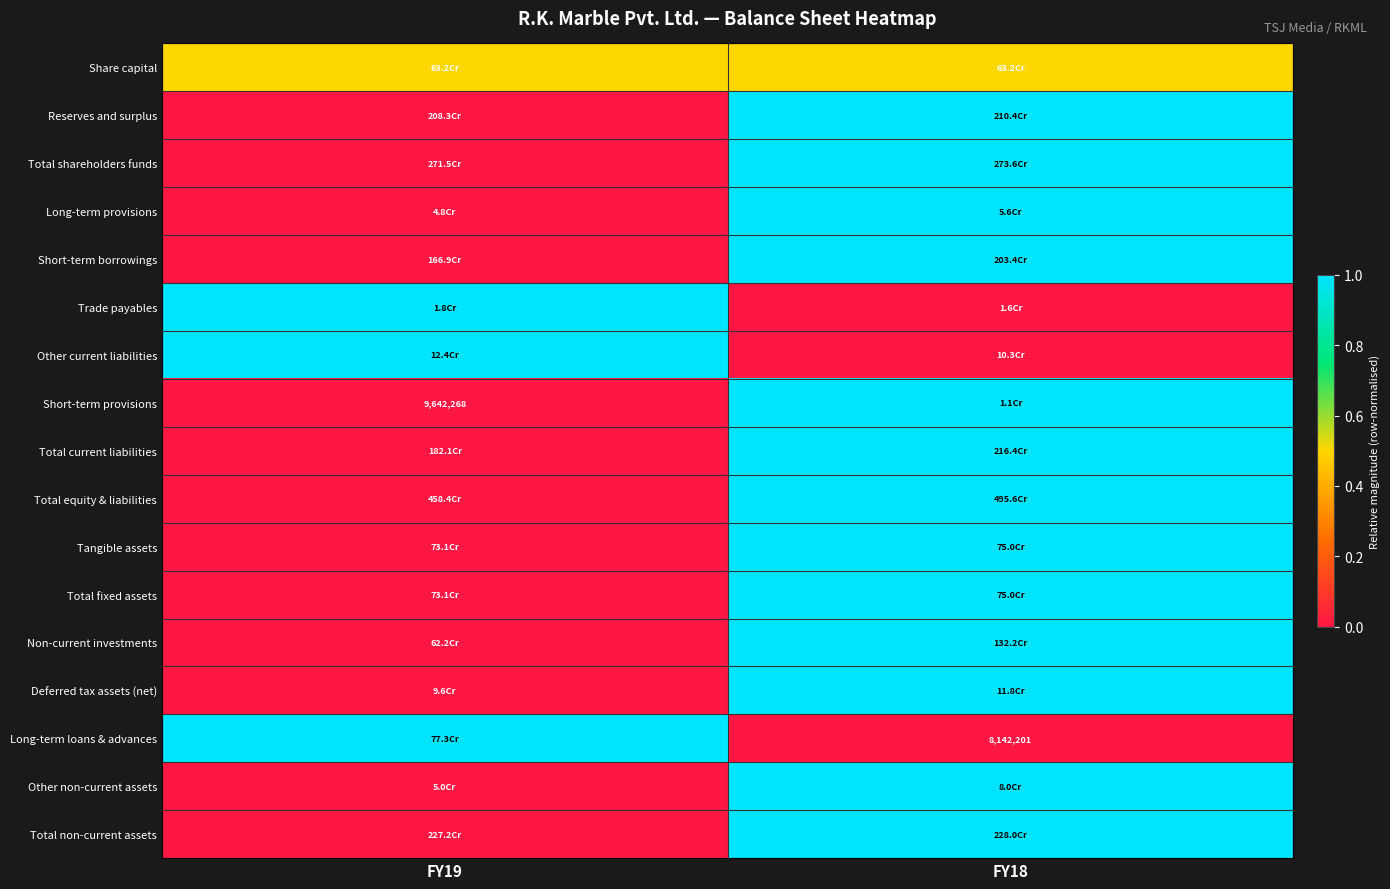

What is the spread (max minus min) of values at FY19?

1.0